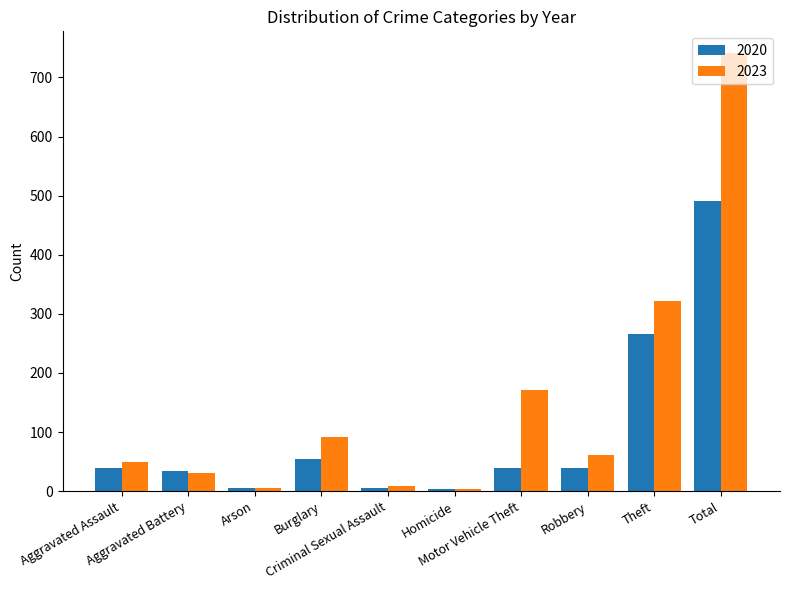

How many groups of bars are there?

10